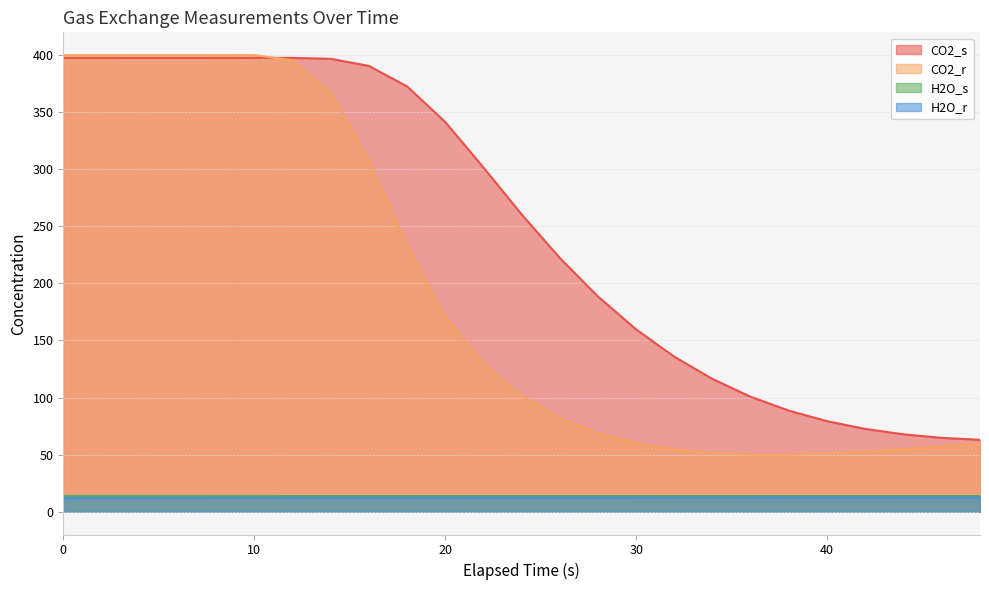

True or false: CO2_r has a value of 395.6 at 12.

True